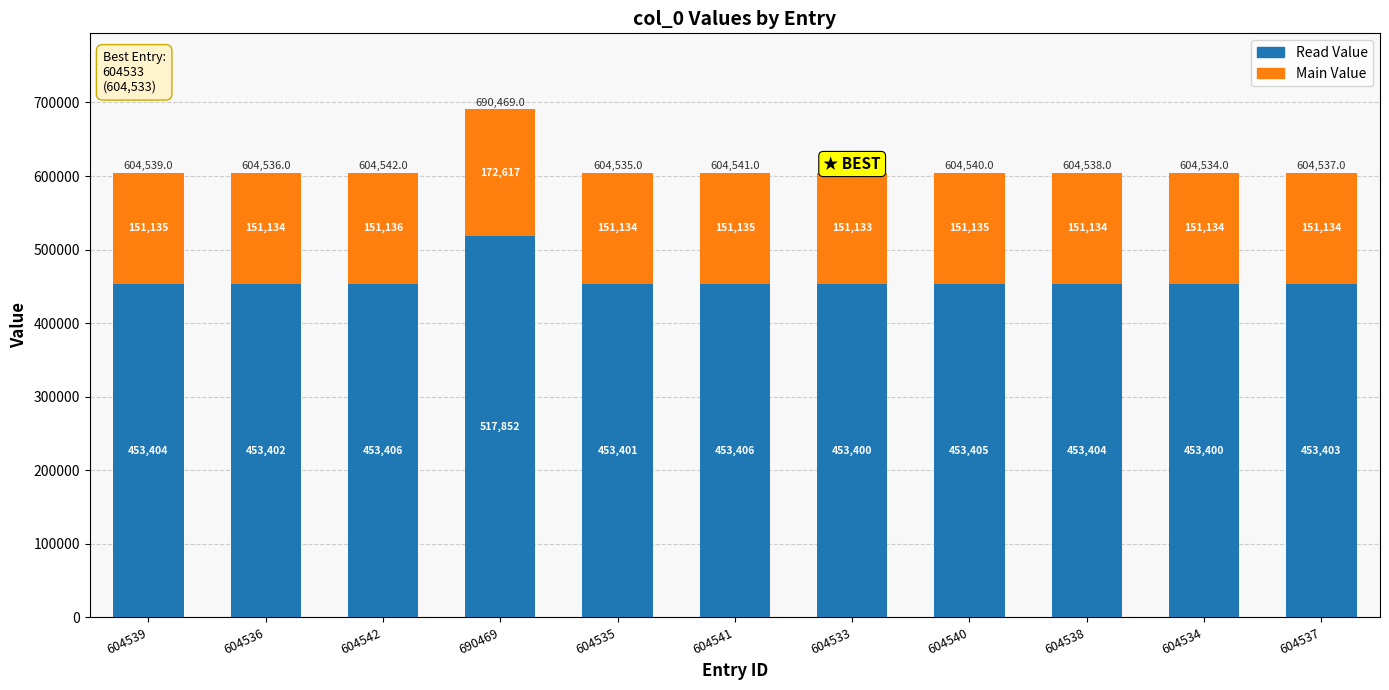

The Read Value series shows 453400.5 at 604534. True or false?

True